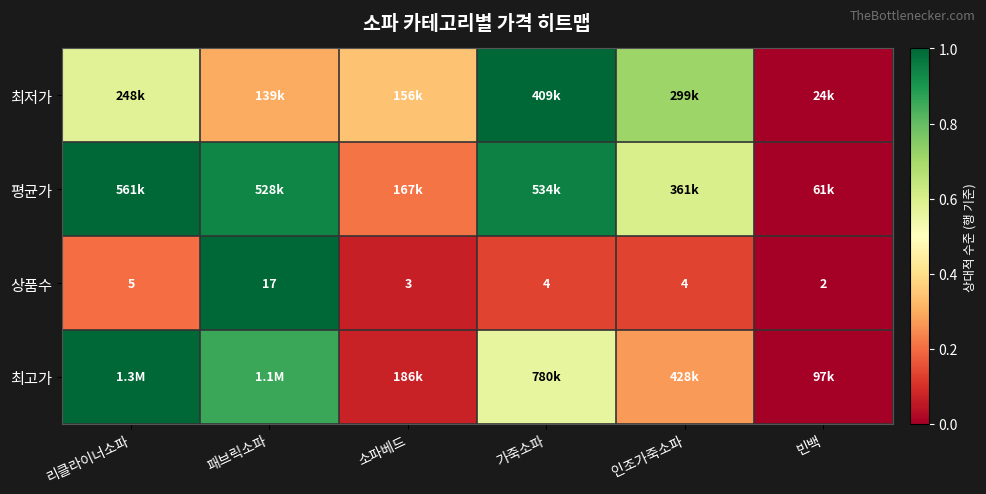

At which label is 상품수 closest to 9?

리클라이너소파